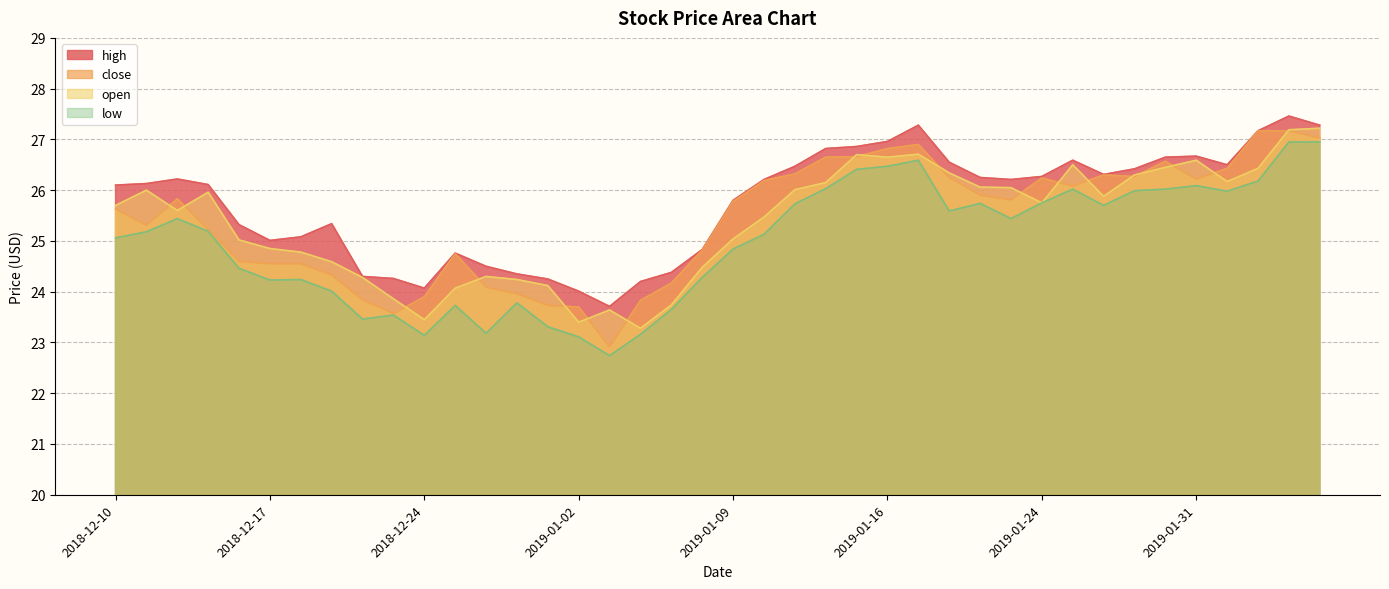

Reading left to right, transcribe all the data shown in this chart.

close: 25.6	25.3	25.8	25.2	24.6	24.6	24.6	24.3	23.8	23.6	23.9	24.8	24.1	24.0	23.7	23.7	22.9	23.8	24.2	24.8	25.8	26.2	26.3	26.6	26.7	26.8	26.9	26.2	25.9	25.8	26.2	26.1	26.3	26.3	26.6	26.2	26.4	27.2	27.2	27.0
high: 26.1	26.1	26.2	26.1	25.3	25.0	25.1	25.3	24.3	24.3	24.1	24.8	24.5	24.4	24.2	24.0	23.7	24.2	24.4	24.8	25.8	26.2	26.5	26.8	26.9	27.0	27.3	26.6	26.2	26.2	26.3	26.6	26.3	26.4	26.6	26.7	26.5	27.2	27.5	27.3
low: 25.1	25.2	25.4	25.2	24.5	24.2	24.2	24.0	23.5	23.5	23.1	23.7	23.2	23.8	23.3	23.1	22.7	23.2	23.6	24.3	24.8	25.1	25.7	26.0	26.4	26.5	26.6	25.6	25.7	25.4	25.8	26.0	25.7	26.0	26.0	26.1	26.0	26.2	26.9	26.9
open: 25.7	26.0	25.6	26.0	25.0	24.9	24.8	24.6	24.3	23.9	23.4	24.1	24.3	24.2	24.1	23.4	23.6	23.3	23.7	24.5	25.0	25.5	26.0	26.1	26.7	26.6	26.7	26.3	26.1	26.1	25.8	26.5	25.9	26.3	26.4	26.6	26.2	26.4	27.2	27.2